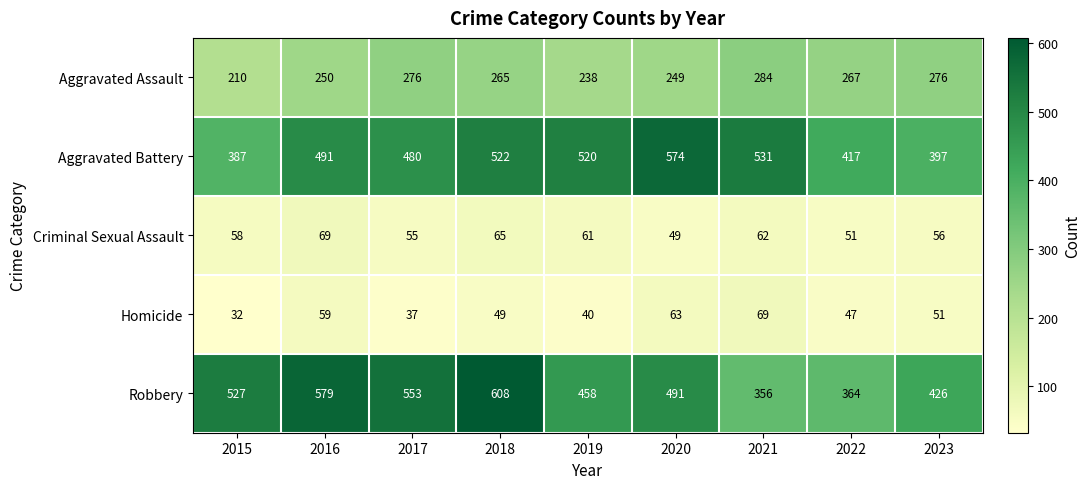

What value does the Robbery series have at 2016, to the nearest 10?

580